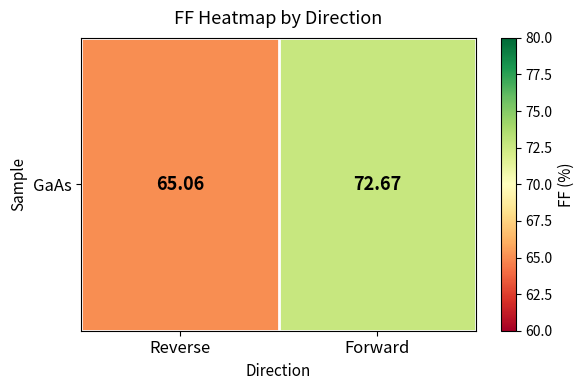

Reading right to left, transcribe all the data shown in this chart.

72.7	65.1